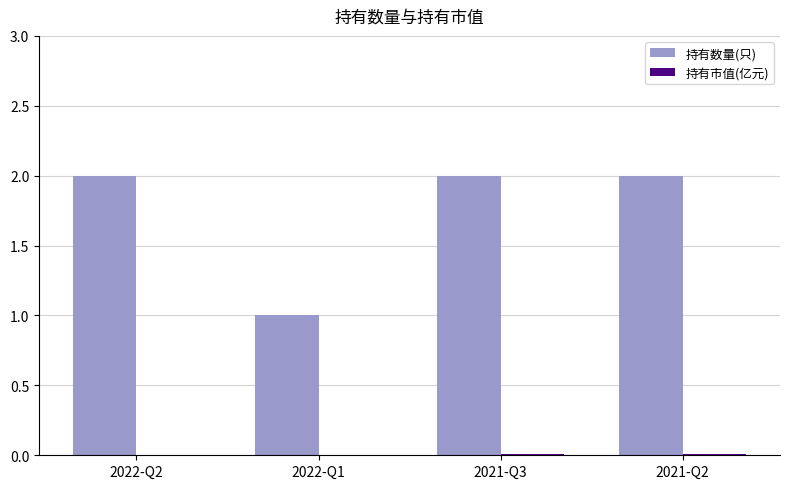

What is the total value across all series at 2022-Q1?

1.0